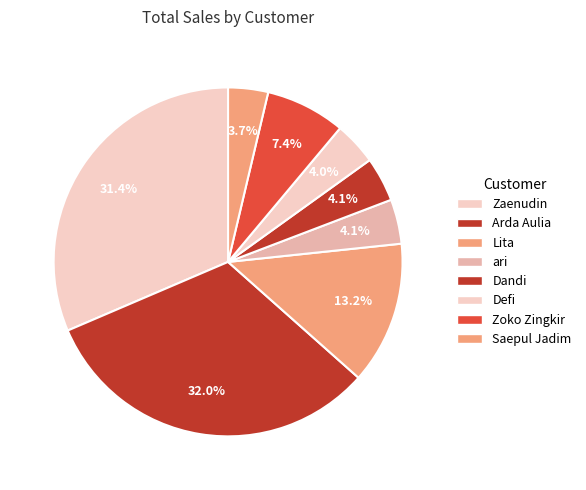

Count the number of slices in the pie.

8